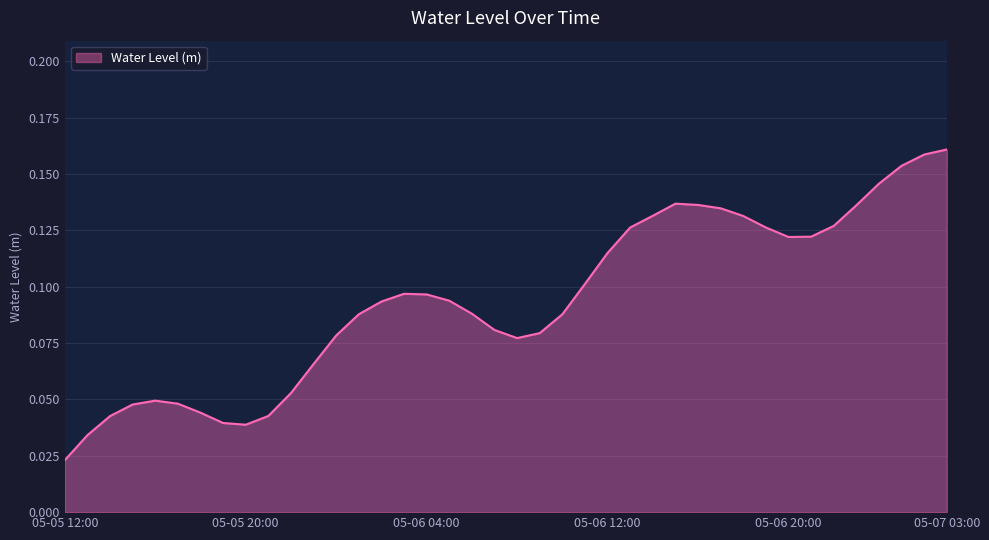

The chart shows a value of 0.2 at 05-06 12:00. True or false?

False